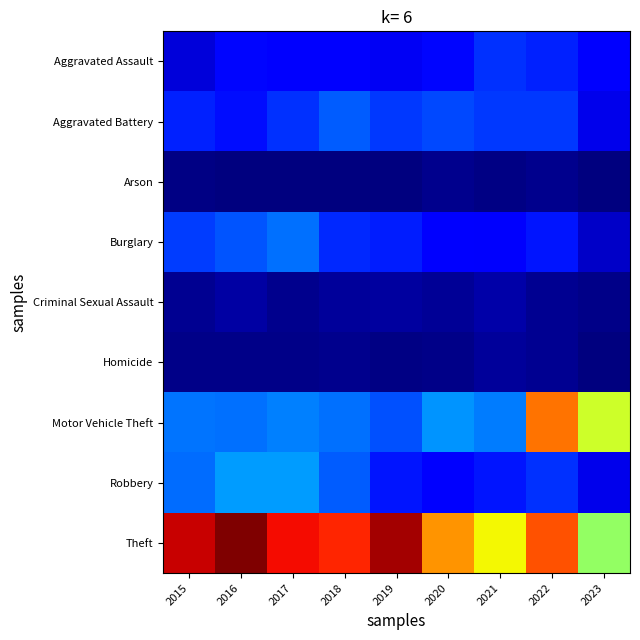

Reading left to right, what are all the values shown in this chart?

Aggravated Assault: 2015=51	2016=85	2017=82	2018=81	2019=66	2020=84	2021=111	2022=103	2023=76
Aggravated Battery: 2015=102	2016=90	2017=112	2018=139	2019=116	2020=128	2021=117	2022=118	2023=63
Arson: 2015=4	2016=1	2017=1	2018=2	2019=2	2020=9	2021=5	2022=9	2023=1
Burglary: 2015=120	2016=135	2017=152	2018=106	2019=100	2020=75	2021=72	2022=95	2023=43
Criminal Sexual Assault: 2015=12	2016=22	2017=10	2018=18	2019=19	2020=14	2021=24	2022=11	2023=8
Homicide: 2015=8	2016=8	2017=8	2018=10	2019=5	2020=6	2021=16	2022=13	2023=3
Motor Vehicle Theft: 2015=154	2016=153	2017=161	2018=153	2019=132	2020=174	2021=160	2022=503	2023=385
Robbery: 2015=149	2016=179	2017=180	2018=140	2019=95	2020=81	2021=95	2022=112	2023=63
Theft: 2015=598	2016=640	2017=575	2018=556	2019=618	2020=481	2021=415	2022=527	2023=340